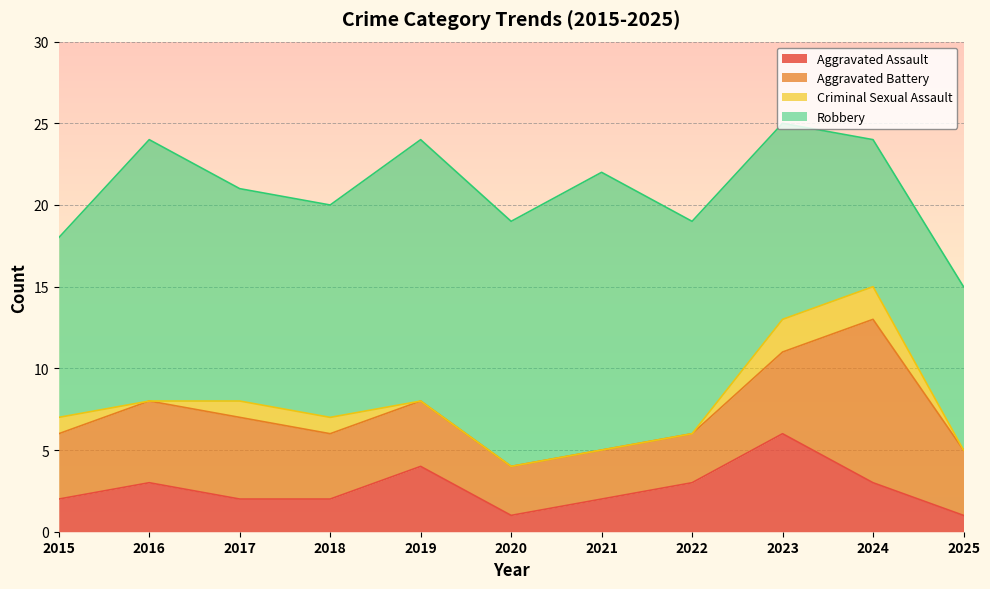

What is the sum of all Aggravated Assault values?

29